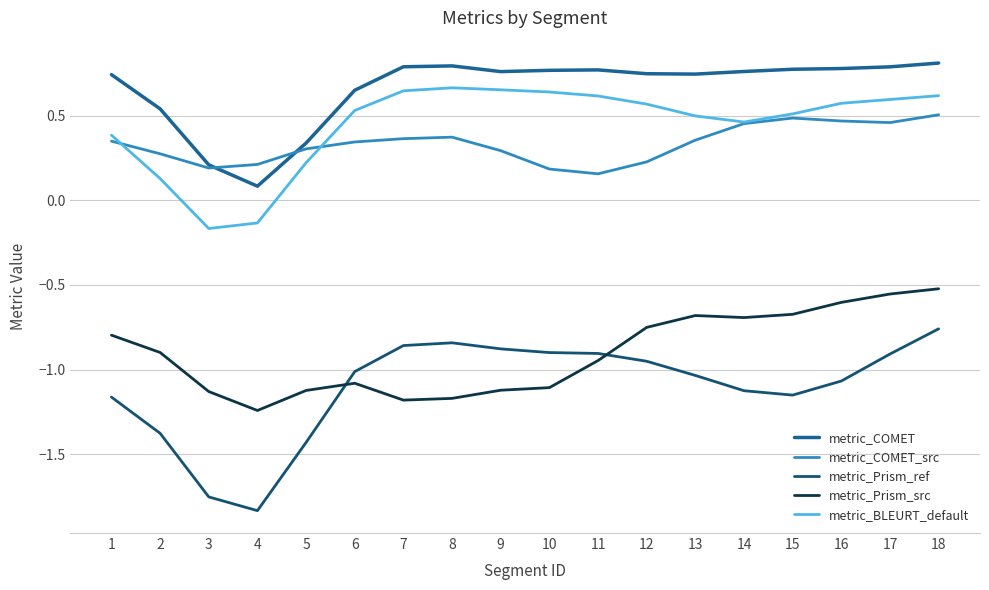

Reading right to left, what are all the values shown in this chart?

metric_COMET: 18=0.8	17=0.8	16=0.8	15=0.8	14=0.8	13=0.7	12=0.7	11=0.8	10=0.8	9=0.8	8=0.8	7=0.8	6=0.6	5=0.3	4=0.1	3=0.2	2=0.5	1=0.7
metric_COMET_src: 18=0.5	17=0.5	16=0.5	15=0.5	14=0.5	13=0.4	12=0.2	11=0.2	10=0.2	9=0.3	8=0.4	7=0.4	6=0.3	5=0.3	4=0.2	3=0.2	2=0.3	1=0.3
metric_Prism_ref: 18=-0.8	17=-0.9	16=-1.1	15=-1.2	14=-1.1	13=-1.0	12=-1.0	11=-0.9	10=-0.9	9=-0.9	8=-0.8	7=-0.9	6=-1.0	5=-1.4	4=-1.8	3=-1.8	2=-1.4	1=-1.2
metric_Prism_src: 18=-0.5	17=-0.6	16=-0.6	15=-0.7	14=-0.7	13=-0.7	12=-0.8	11=-0.9	10=-1.1	9=-1.1	8=-1.2	7=-1.2	6=-1.1	5=-1.1	4=-1.2	3=-1.1	2=-0.9	1=-0.8
metric_BLEURT_default: 18=0.6	17=0.6	16=0.6	15=0.5	14=0.5	13=0.5	12=0.6	11=0.6	10=0.6	9=0.7	8=0.7	7=0.6	6=0.5	5=0.2	4=-0.1	3=-0.2	2=0.1	1=0.4